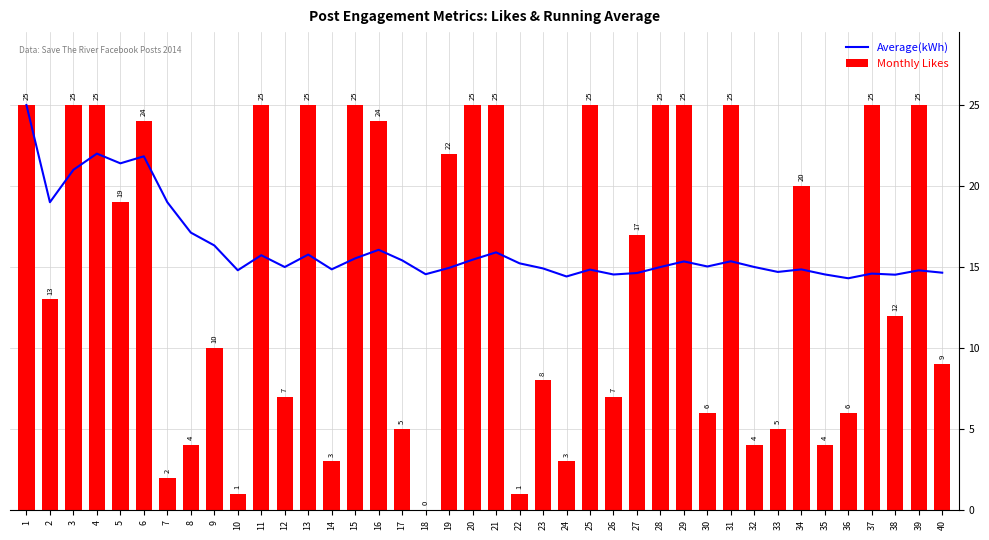

At which label is Monthly Likes closest to 12?

38